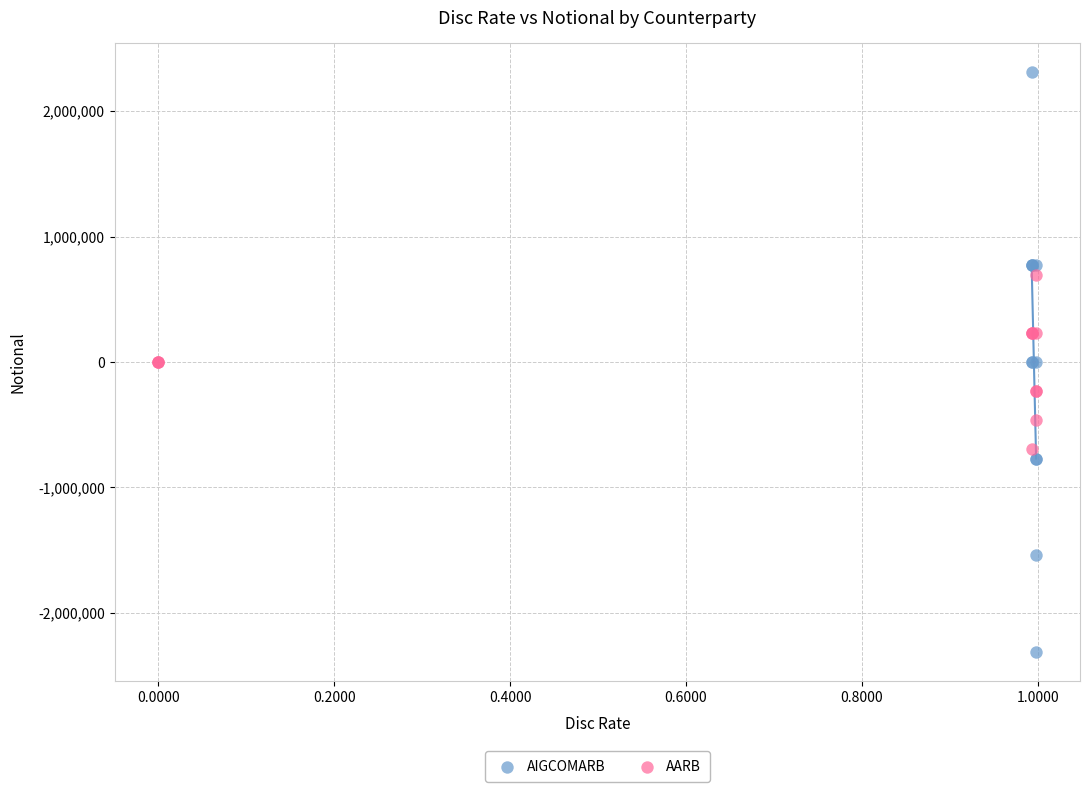

What are all the series names shown in the legend?

AIGCOMARB, AARB